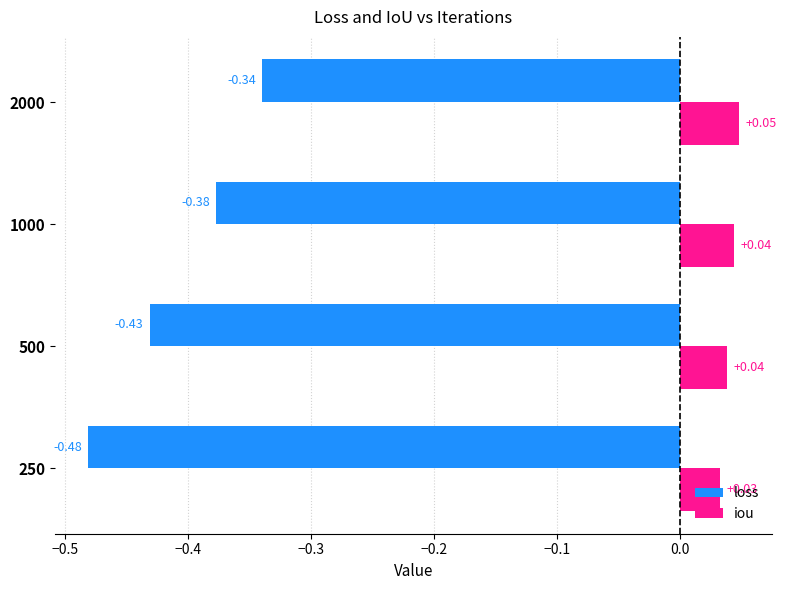

List the series in order of their overall mean, lowest first.

loss, iou